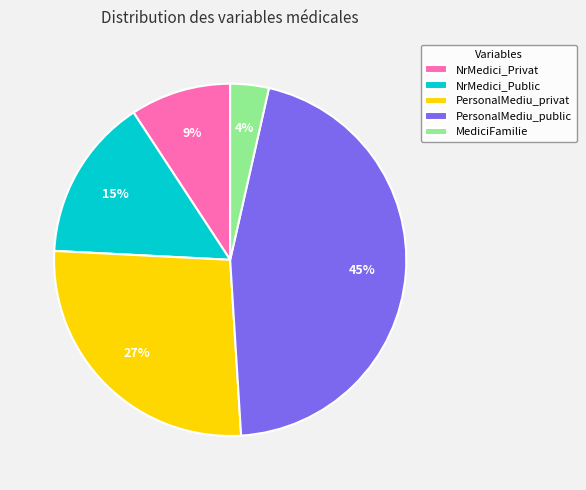

Do PersonalMediu_privat and PersonalMediu_public together represent more than half of the pie?

Yes